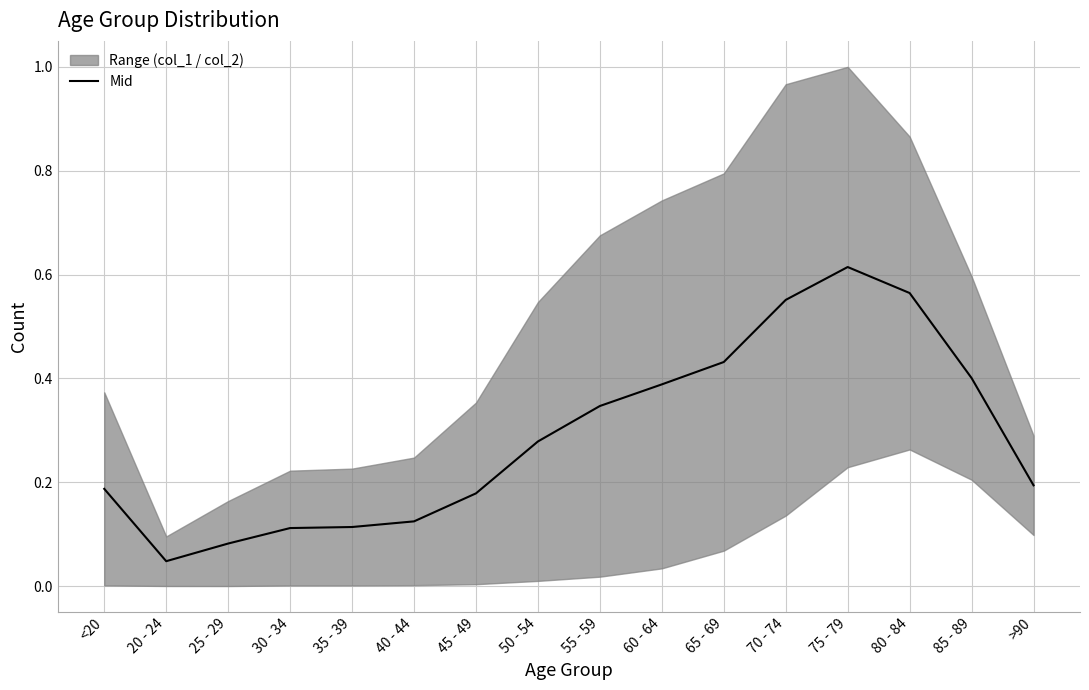

Reading left to right, list all the values displayed in this chart.

<20=0.2	20 - 24=0.0	25 - 29=0.1	30 - 34=0.1	35 - 39=0.1	40 - 44=0.1	45 - 49=0.2	50 - 54=0.3	55 - 59=0.3	60 - 64=0.4	65 - 69=0.4	70 - 74=0.6	75 - 79=0.6	80 - 84=0.6	85 - 89=0.4	>90=0.2